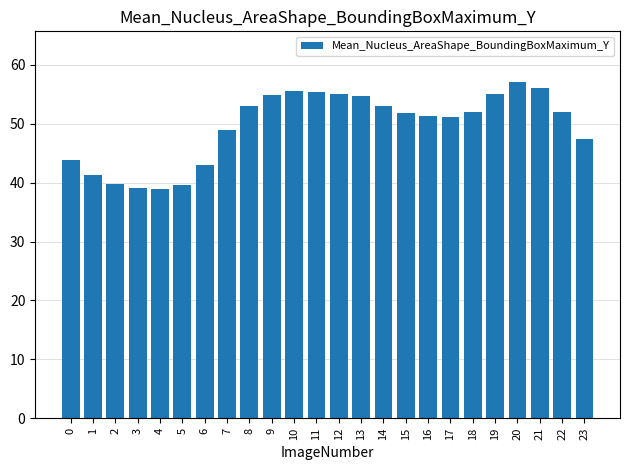

How many bars are there in total?

24